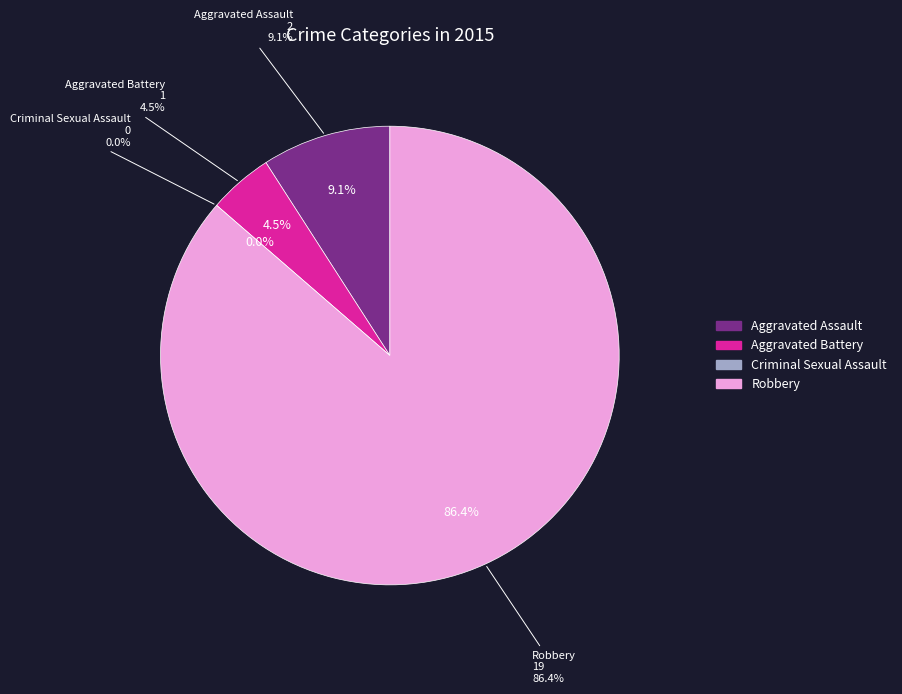

Does any single category account for the majority?

Yes